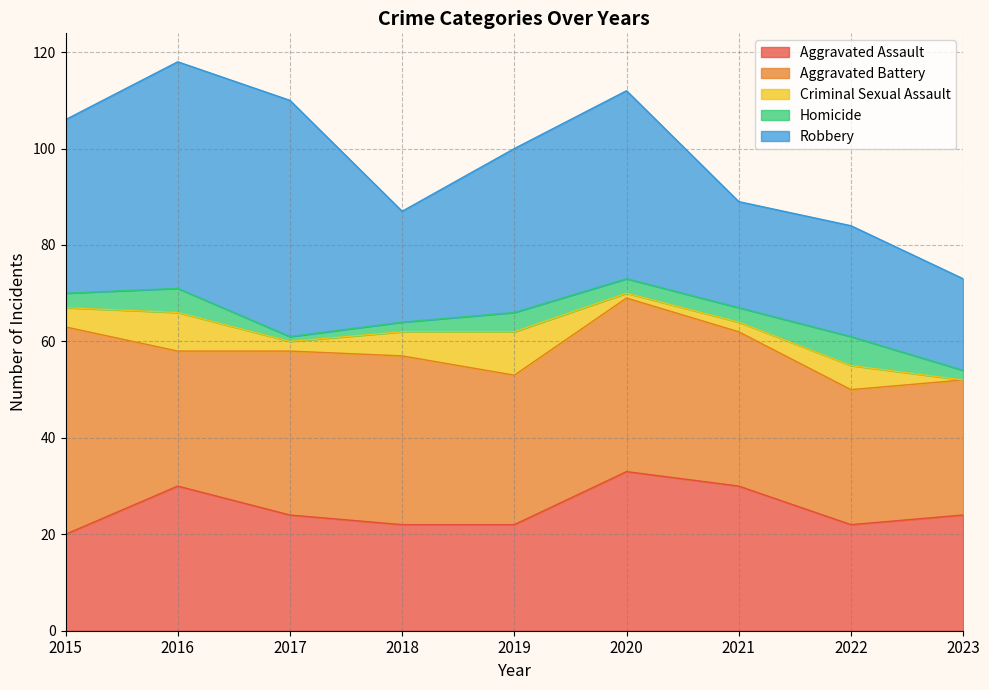

At how many categories does at least one series exceed 40?

3